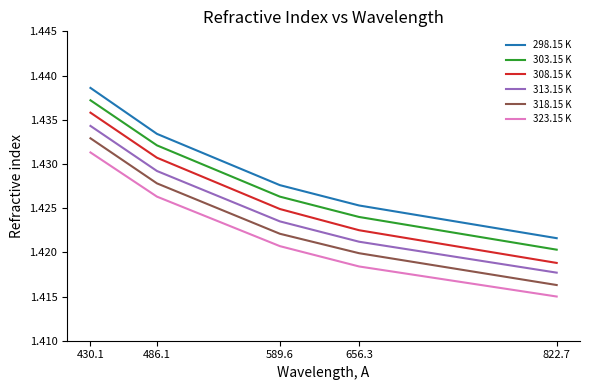

List the series in order of their peak value, highest first.

298.15 K, 303.15 K, 308.15 K, 313.15 K, 318.15 K, 323.15 K